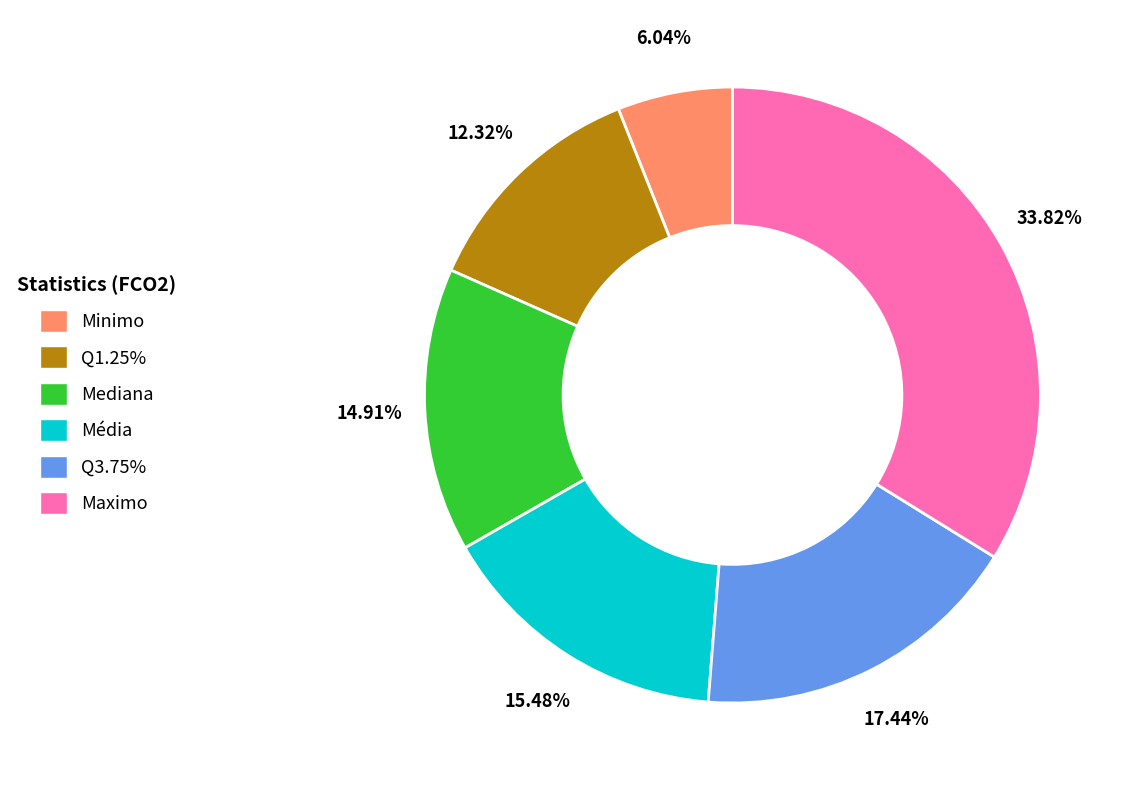

What is the ratio of the value at Média to the value at Mediana?

1.0